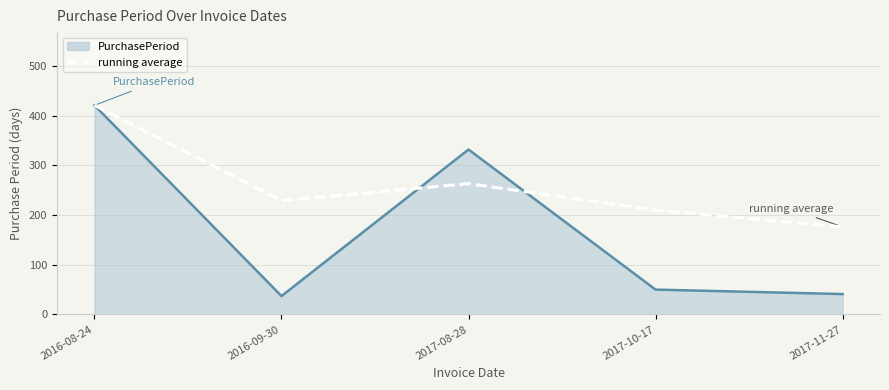

Between 2016-09-30 and 2017-08-28, which series saw the biggest shift?

PurchasePeriod